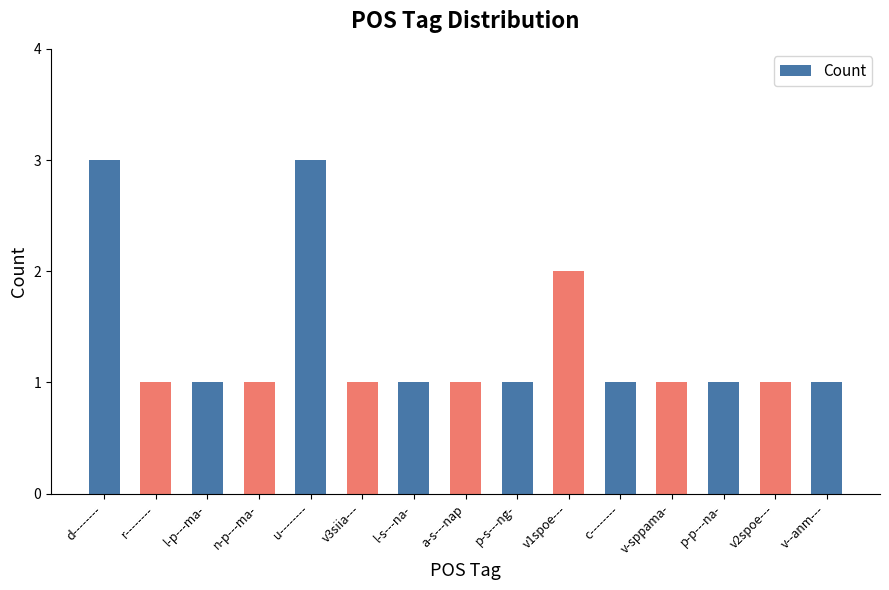

Reading right to left, transcribe all the data shown in this chart.

v--anm---=1	v2spoe---=1	p-p---na-=1	v-sppama-=1	c--------=1	v1spoe---=2	p-s---ng-=1	a-s---nap=1	l-s---na-=1	v3siia---=1	u--------=3	n-p---ma-=1	l-p---ma-=1	r--------=1	d--------=3